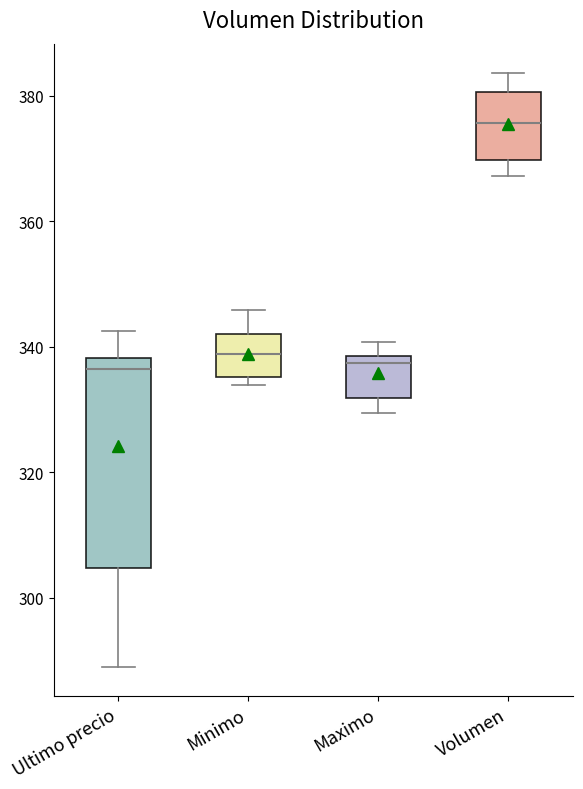

Where is the lower edge of the box for Maximo on the y-axis? The values are not printed on the chart, so give them approximately, as read against the axis.

332